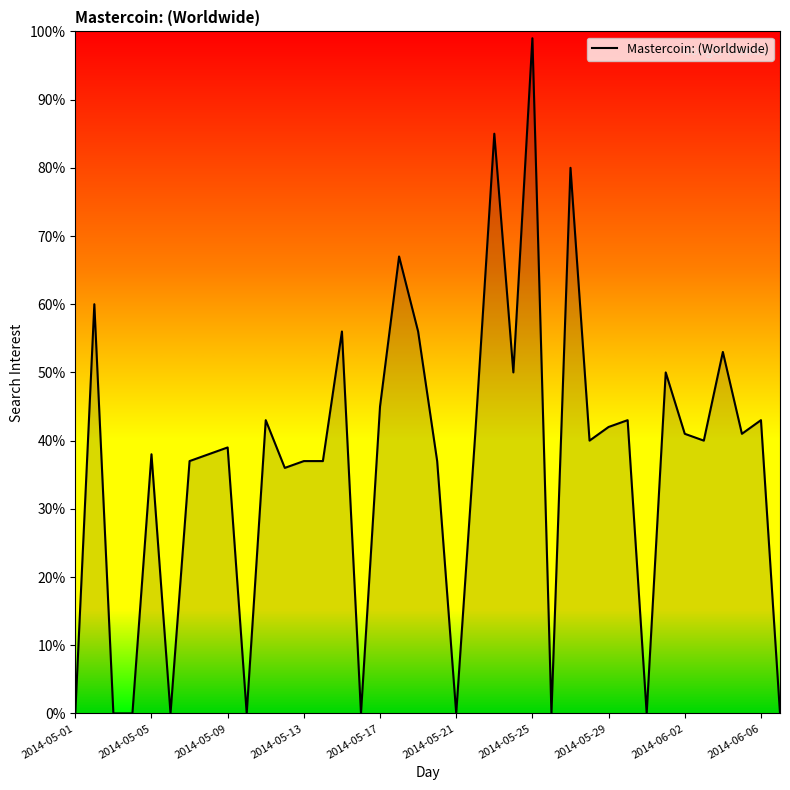

What is the maximum value shown in the chart?

99